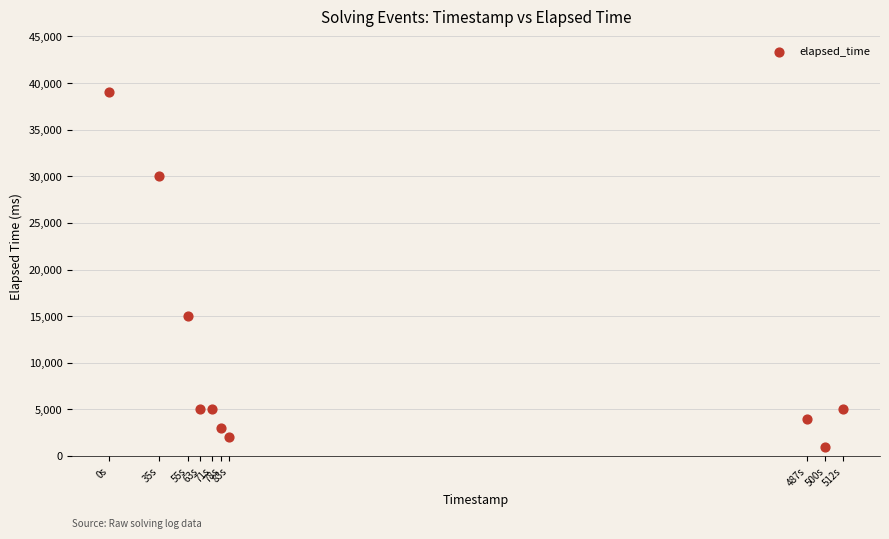

What Y value in the scatter plot is closest to 20000?

15000